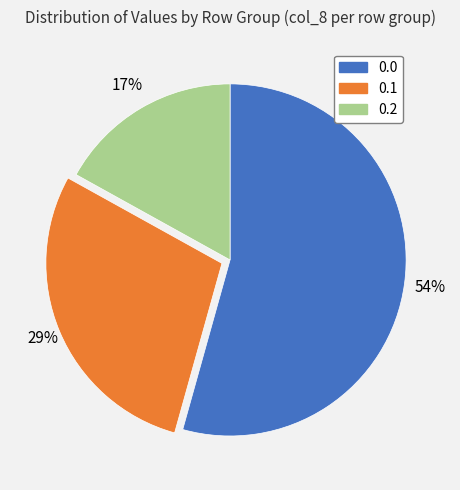

To the nearest percent, what is the average slice percentage?

33%